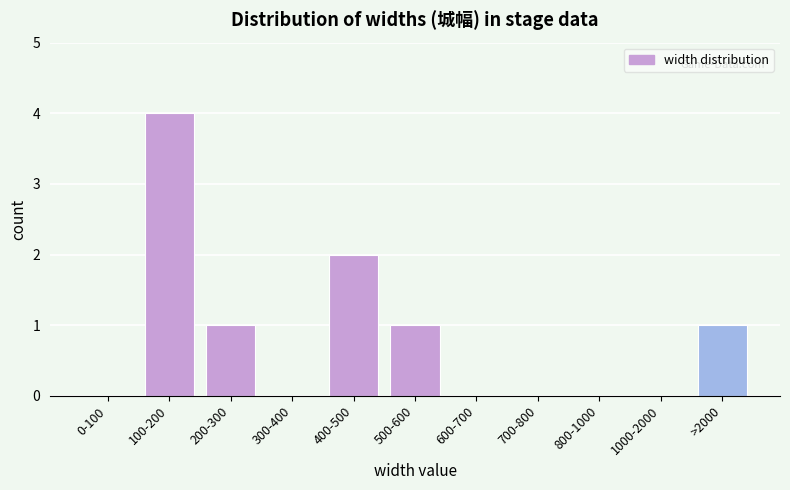

Reading right to left, extract all data points from this chart.

>2000=1	1000-2000=0	800-1000=0	700-800=0	600-700=0	500-600=1	400-500=2	300-400=0	200-300=1	100-200=4	0-100=0